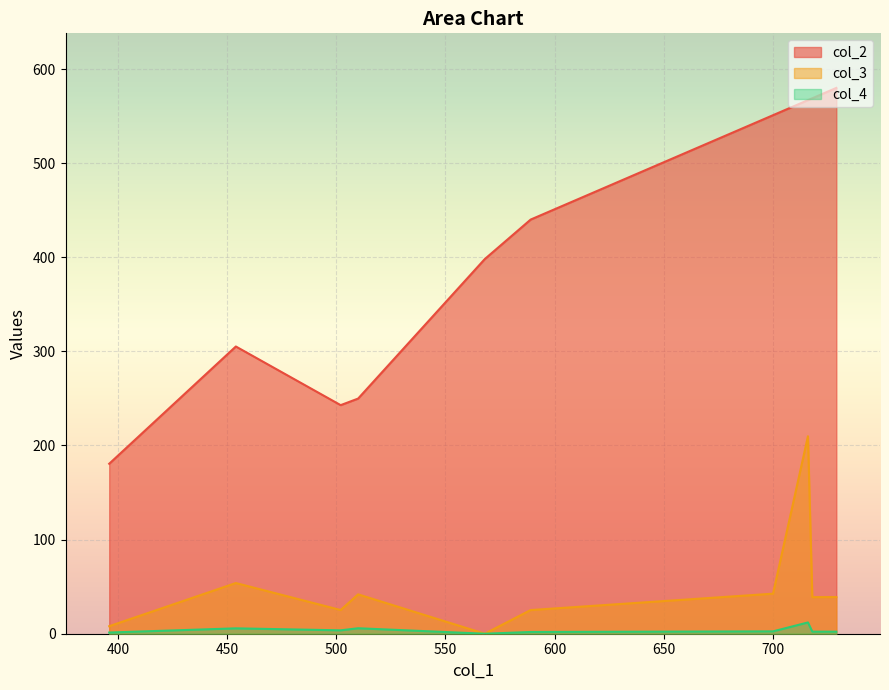

Read the col_4 value at 589.

1.8